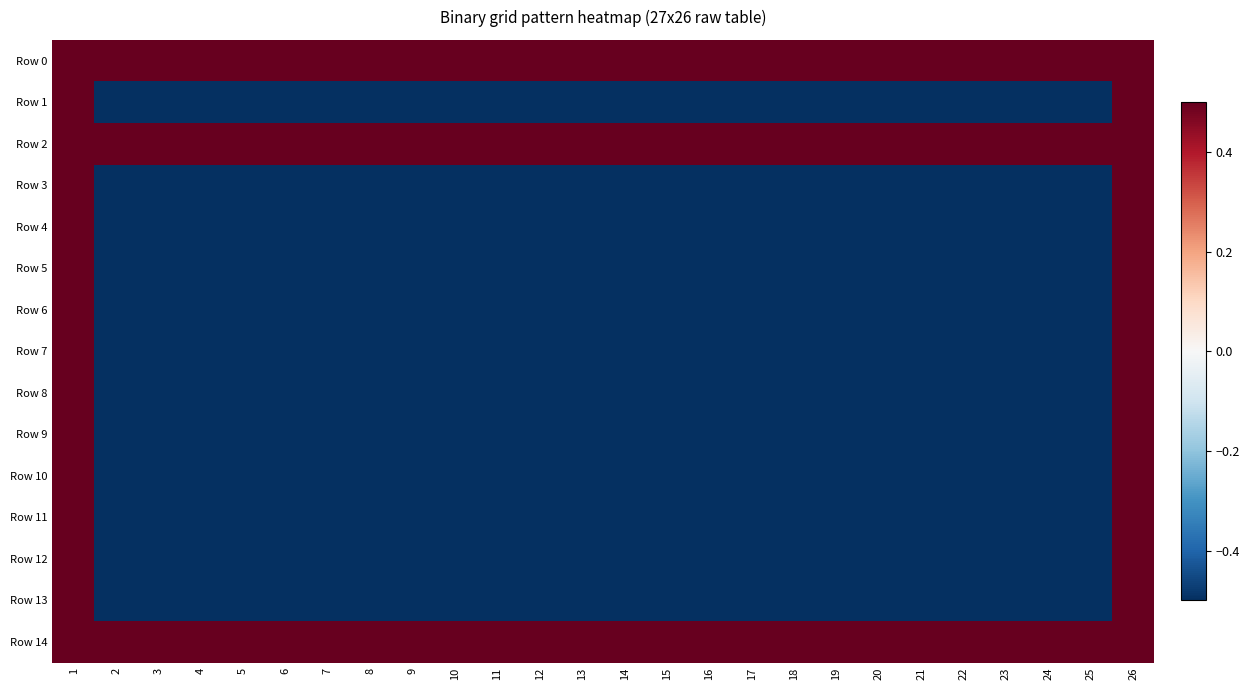

Reading left to right, transcribe all the data shown in this chart.

Row 0: 1=0.5	2=0.5	3=0.5	4=0.5	5=0.5	6=0.5	7=0.5	8=0.5	9=0.5	10=0.5	11=0.5	12=0.5	13=0.5	14=0.5	15=0.5	16=0.5	17=0.5	18=0.5	19=0.5	20=0.5	21=0.5	22=0.5	23=0.5	24=0.5	25=0.5	26=0.5
Row 1: 1=0.5	2=-0.5	3=-0.5	4=-0.5	5=-0.5	6=-0.5	7=-0.5	8=-0.5	9=-0.5	10=-0.5	11=-0.5	12=-0.5	13=-0.5	14=-0.5	15=-0.5	16=-0.5	17=-0.5	18=-0.5	19=-0.5	20=-0.5	21=-0.5	22=-0.5	23=-0.5	24=-0.5	25=-0.5	26=0.5
Row 2: 1=0.5	2=0.5	3=0.5	4=0.5	5=0.5	6=0.5	7=0.5	8=0.5	9=0.5	10=0.5	11=0.5	12=0.5	13=0.5	14=0.5	15=0.5	16=0.5	17=0.5	18=0.5	19=0.5	20=0.5	21=0.5	22=0.5	23=0.5	24=0.5	25=0.5	26=0.5
Row 3: 1=0.5	2=-0.5	3=-0.5	4=-0.5	5=-0.5	6=-0.5	7=-0.5	8=-0.5	9=-0.5	10=-0.5	11=-0.5	12=-0.5	13=-0.5	14=-0.5	15=-0.5	16=-0.5	17=-0.5	18=-0.5	19=-0.5	20=-0.5	21=-0.5	22=-0.5	23=-0.5	24=-0.5	25=-0.5	26=0.5
Row 4: 1=0.5	2=-0.5	3=-0.5	4=-0.5	5=-0.5	6=-0.5	7=-0.5	8=-0.5	9=-0.5	10=-0.5	11=-0.5	12=-0.5	13=-0.5	14=-0.5	15=-0.5	16=-0.5	17=-0.5	18=-0.5	19=-0.5	20=-0.5	21=-0.5	22=-0.5	23=-0.5	24=-0.5	25=-0.5	26=0.5
Row 5: 1=0.5	2=-0.5	3=-0.5	4=-0.5	5=-0.5	6=-0.5	7=-0.5	8=-0.5	9=-0.5	10=-0.5	11=-0.5	12=-0.5	13=-0.5	14=-0.5	15=-0.5	16=-0.5	17=-0.5	18=-0.5	19=-0.5	20=-0.5	21=-0.5	22=-0.5	23=-0.5	24=-0.5	25=-0.5	26=0.5
Row 6: 1=0.5	2=-0.5	3=-0.5	4=-0.5	5=-0.5	6=-0.5	7=-0.5	8=-0.5	9=-0.5	10=-0.5	11=-0.5	12=-0.5	13=-0.5	14=-0.5	15=-0.5	16=-0.5	17=-0.5	18=-0.5	19=-0.5	20=-0.5	21=-0.5	22=-0.5	23=-0.5	24=-0.5	25=-0.5	26=0.5
Row 7: 1=0.5	2=-0.5	3=-0.5	4=-0.5	5=-0.5	6=-0.5	7=-0.5	8=-0.5	9=-0.5	10=-0.5	11=-0.5	12=-0.5	13=-0.5	14=-0.5	15=-0.5	16=-0.5	17=-0.5	18=-0.5	19=-0.5	20=-0.5	21=-0.5	22=-0.5	23=-0.5	24=-0.5	25=-0.5	26=0.5
Row 8: 1=0.5	2=-0.5	3=-0.5	4=-0.5	5=-0.5	6=-0.5	7=-0.5	8=-0.5	9=-0.5	10=-0.5	11=-0.5	12=-0.5	13=-0.5	14=-0.5	15=-0.5	16=-0.5	17=-0.5	18=-0.5	19=-0.5	20=-0.5	21=-0.5	22=-0.5	23=-0.5	24=-0.5	25=-0.5	26=0.5
Row 9: 1=0.5	2=-0.5	3=-0.5	4=-0.5	5=-0.5	6=-0.5	7=-0.5	8=-0.5	9=-0.5	10=-0.5	11=-0.5	12=-0.5	13=-0.5	14=-0.5	15=-0.5	16=-0.5	17=-0.5	18=-0.5	19=-0.5	20=-0.5	21=-0.5	22=-0.5	23=-0.5	24=-0.5	25=-0.5	26=0.5
Row 10: 1=0.5	2=-0.5	3=-0.5	4=-0.5	5=-0.5	6=-0.5	7=-0.5	8=-0.5	9=-0.5	10=-0.5	11=-0.5	12=-0.5	13=-0.5	14=-0.5	15=-0.5	16=-0.5	17=-0.5	18=-0.5	19=-0.5	20=-0.5	21=-0.5	22=-0.5	23=-0.5	24=-0.5	25=-0.5	26=0.5
Row 11: 1=0.5	2=-0.5	3=-0.5	4=-0.5	5=-0.5	6=-0.5	7=-0.5	8=-0.5	9=-0.5	10=-0.5	11=-0.5	12=-0.5	13=-0.5	14=-0.5	15=-0.5	16=-0.5	17=-0.5	18=-0.5	19=-0.5	20=-0.5	21=-0.5	22=-0.5	23=-0.5	24=-0.5	25=-0.5	26=0.5
Row 12: 1=0.5	2=-0.5	3=-0.5	4=-0.5	5=-0.5	6=-0.5	7=-0.5	8=-0.5	9=-0.5	10=-0.5	11=-0.5	12=-0.5	13=-0.5	14=-0.5	15=-0.5	16=-0.5	17=-0.5	18=-0.5	19=-0.5	20=-0.5	21=-0.5	22=-0.5	23=-0.5	24=-0.5	25=-0.5	26=0.5
Row 13: 1=0.5	2=-0.5	3=-0.5	4=-0.5	5=-0.5	6=-0.5	7=-0.5	8=-0.5	9=-0.5	10=-0.5	11=-0.5	12=-0.5	13=-0.5	14=-0.5	15=-0.5	16=-0.5	17=-0.5	18=-0.5	19=-0.5	20=-0.5	21=-0.5	22=-0.5	23=-0.5	24=-0.5	25=-0.5	26=0.5
Row 14: 1=0.5	2=0.5	3=0.5	4=0.5	5=0.5	6=0.5	7=0.5	8=0.5	9=0.5	10=0.5	11=0.5	12=0.5	13=0.5	14=0.5	15=0.5	16=0.5	17=0.5	18=0.5	19=0.5	20=0.5	21=0.5	22=0.5	23=0.5	24=0.5	25=0.5	26=0.5